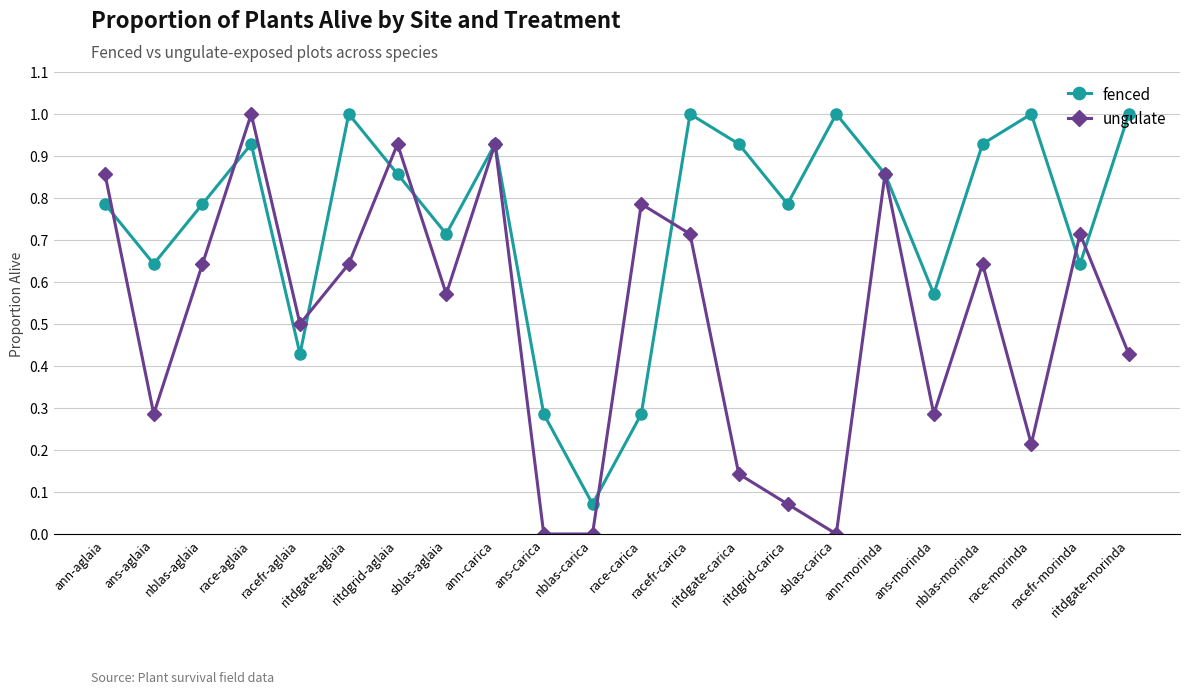

Which series has the largest range (max minus min)?

ungulate